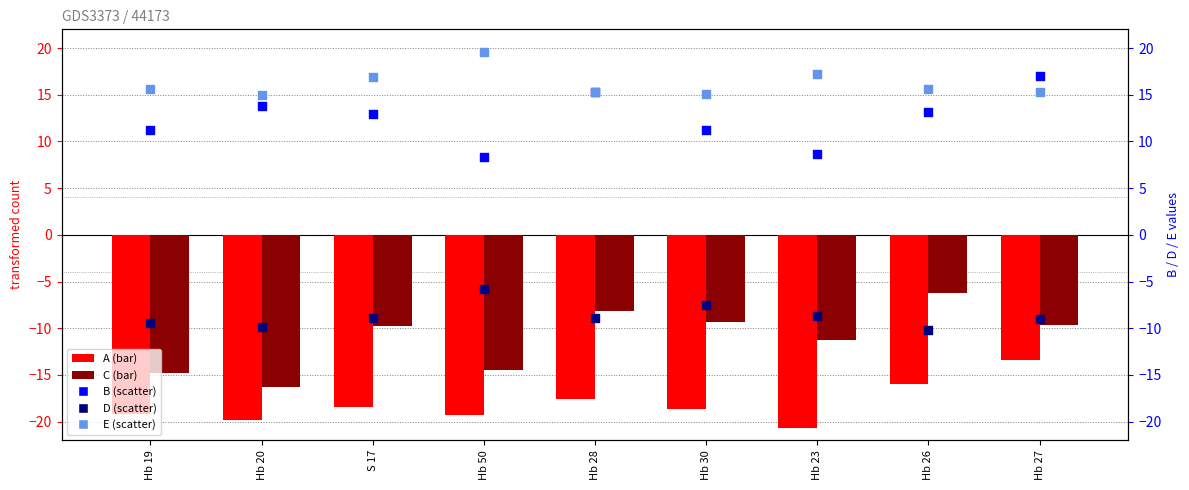

At which category is the sum across all series the highest?

Hb 27